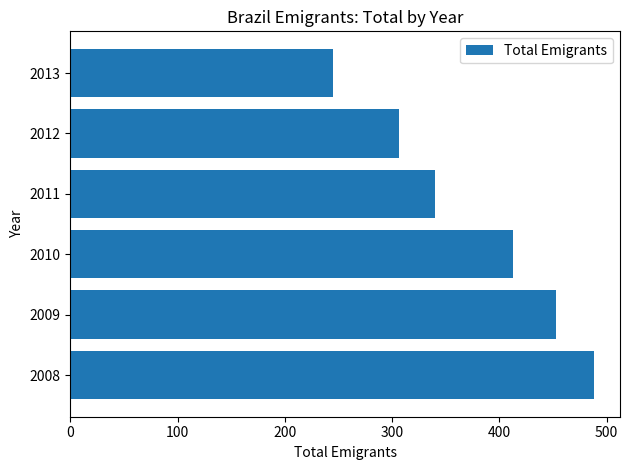

How many bars are there in total?

6